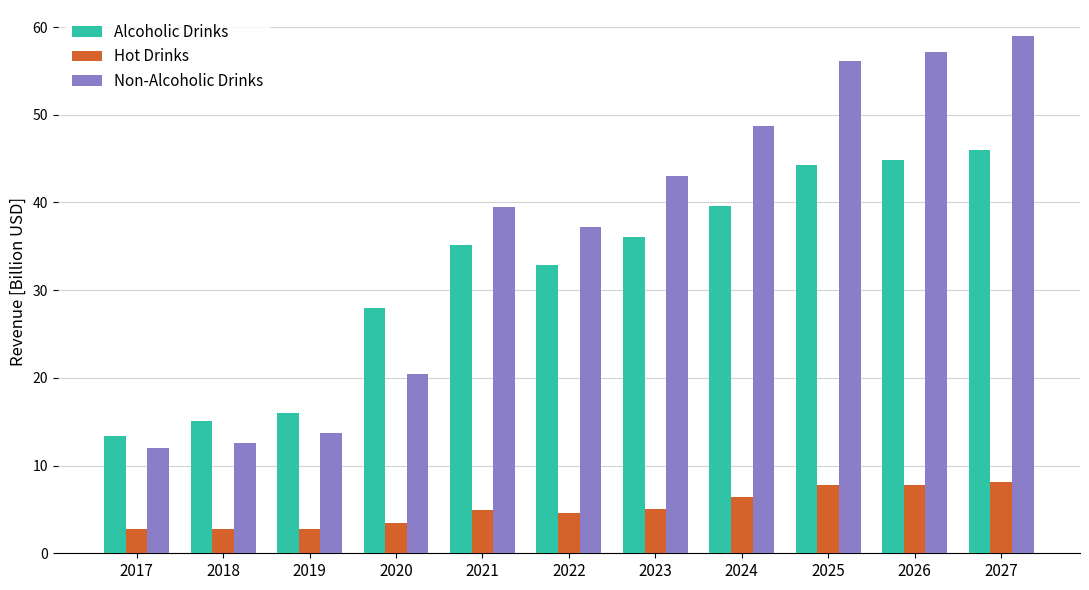

What is the maximum value for Non-Alcoholic Drinks?

59.0